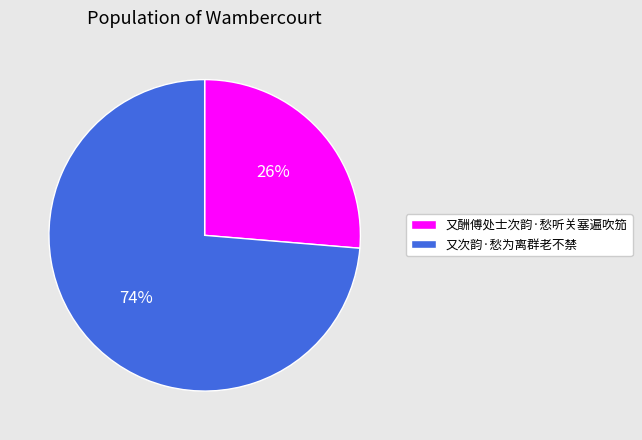

To the nearest percent, what percentage of the pie is 又次韵·愁为离群老不禁?

74%